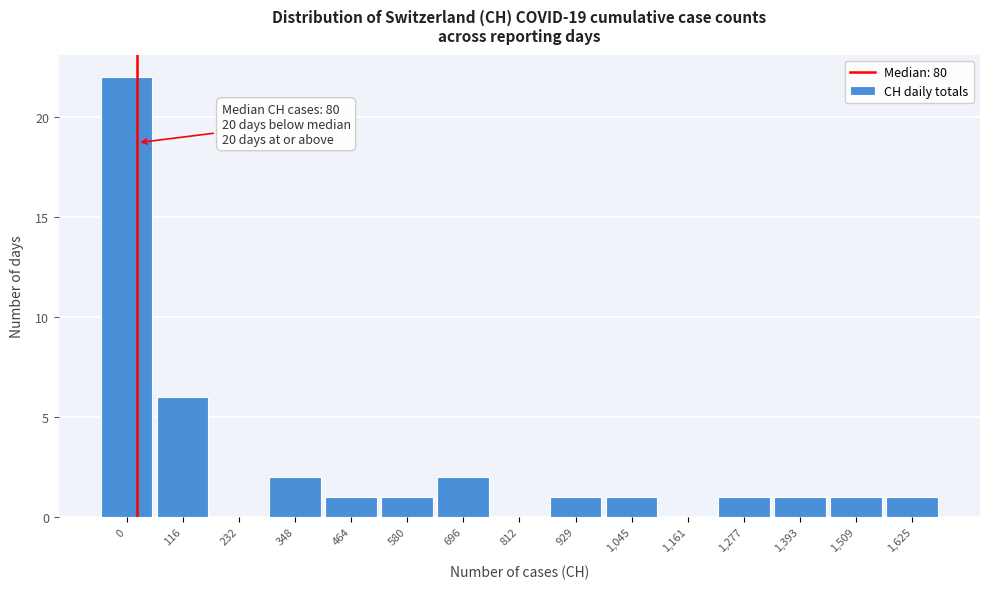

Reading left to right, transcribe all the data shown in this chart.

0=22	116=6	232=0	348=2	464=1	580=1	696=2	812=0	929=1	1,045=1	1,161=0	1,277=1	1,393=1	1,509=1	1,625=1